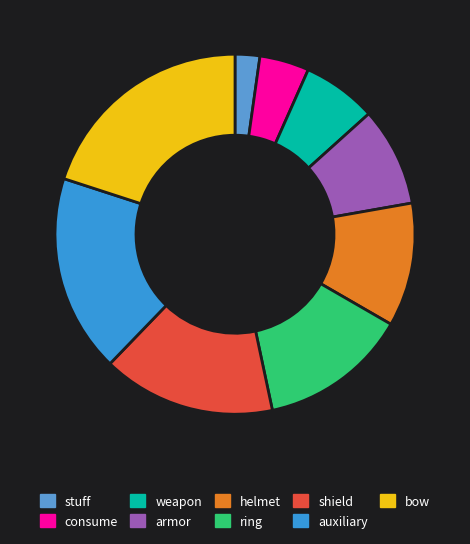

What is the change in value from shield to auxiliary?

+1